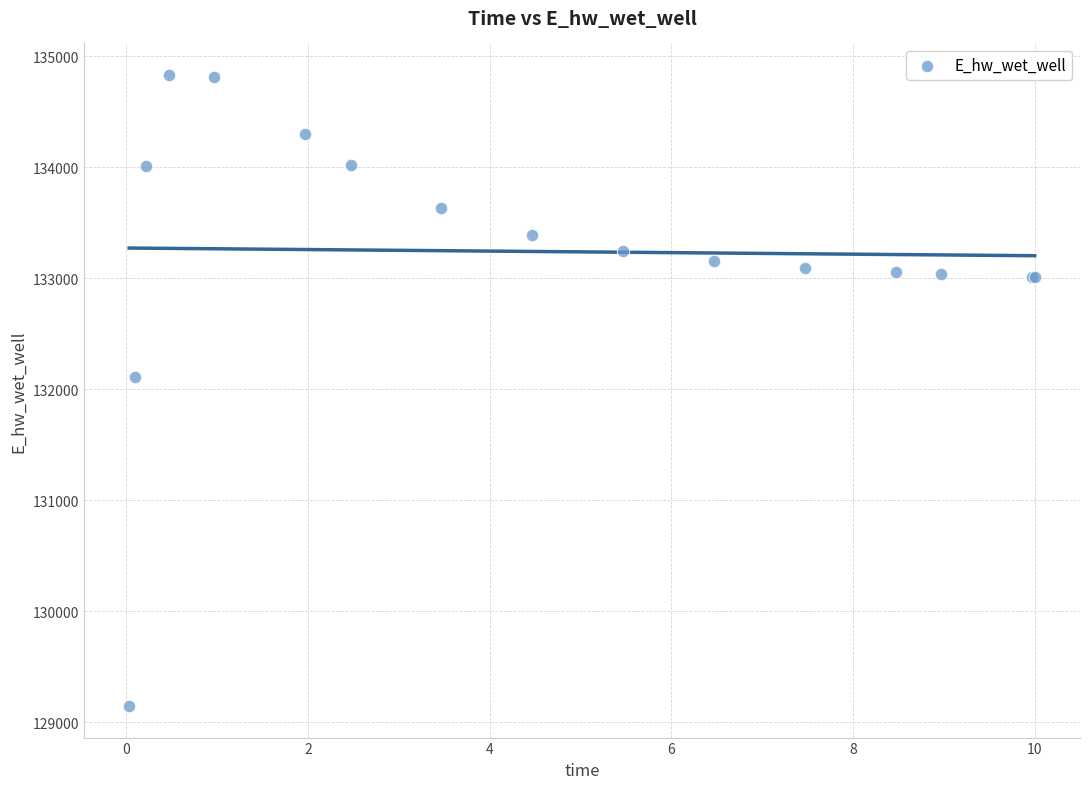

What Y value in the scatter plot is closest to 131988?

132112.4